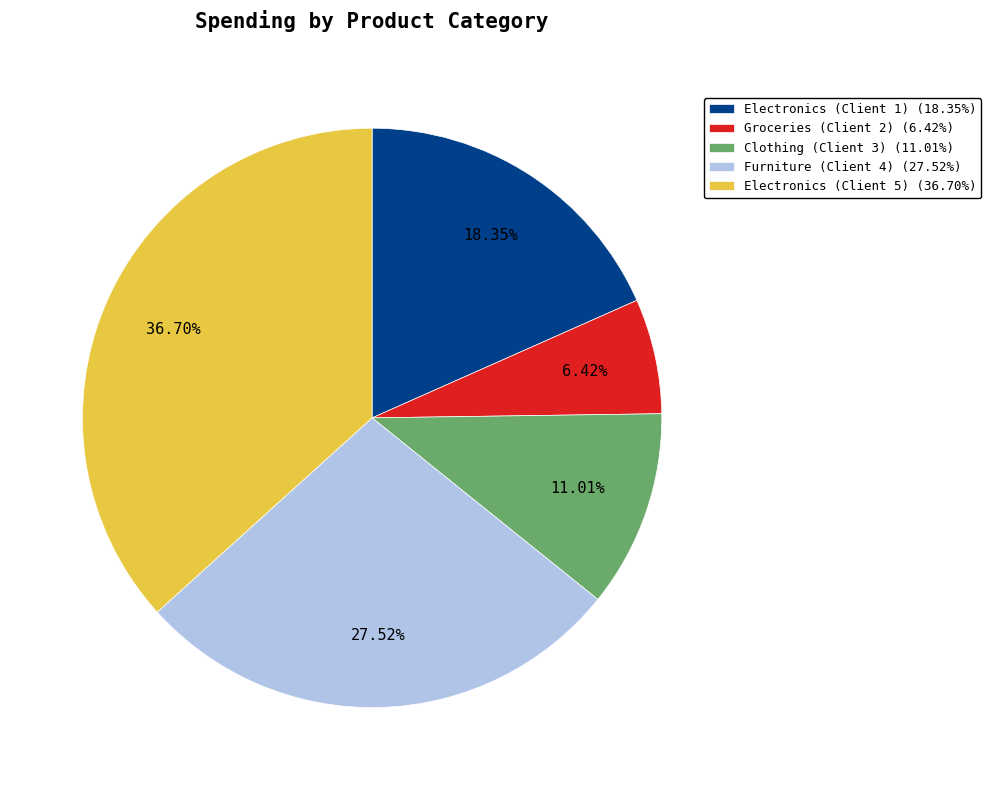

What portion of the pie excludes Clothing (Client 3)?

89.0%